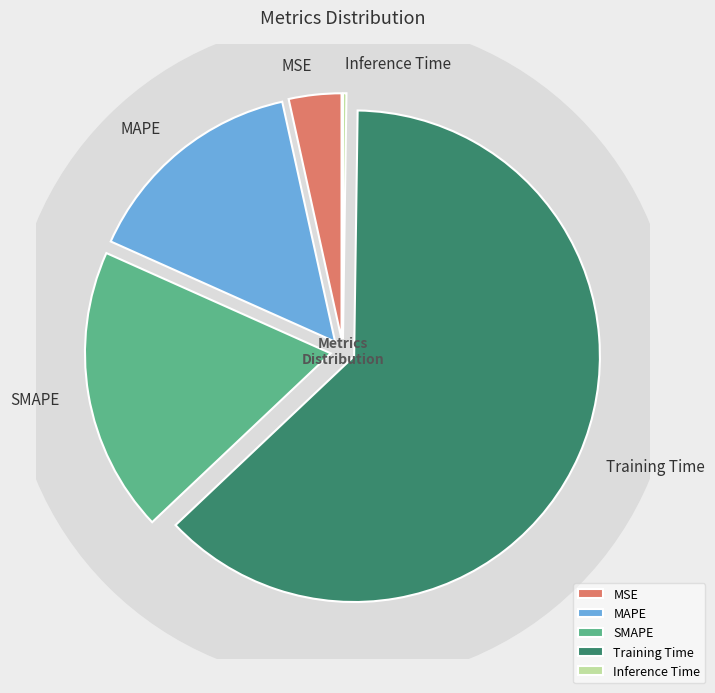

What is the change in value from SMAPE to Inference Time?

-0.5